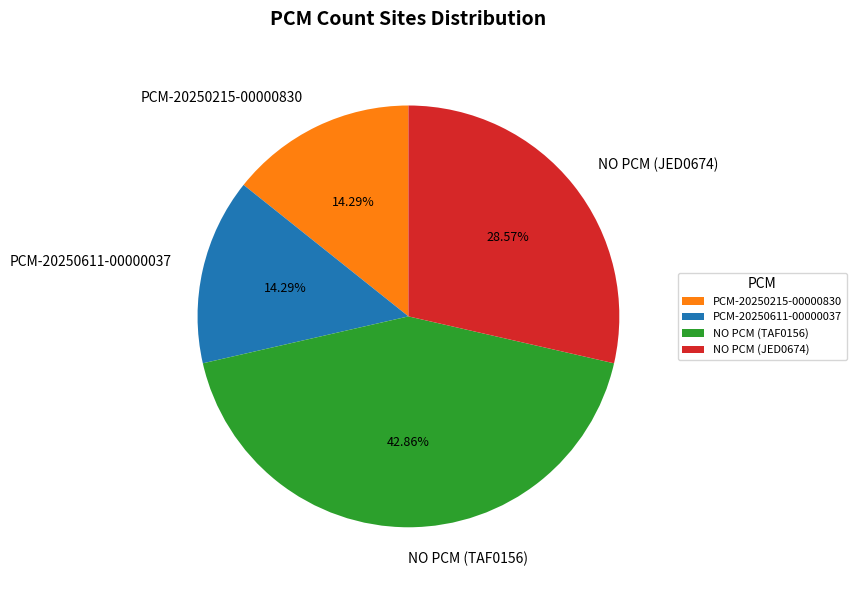

Count the number of slices in the pie.

4